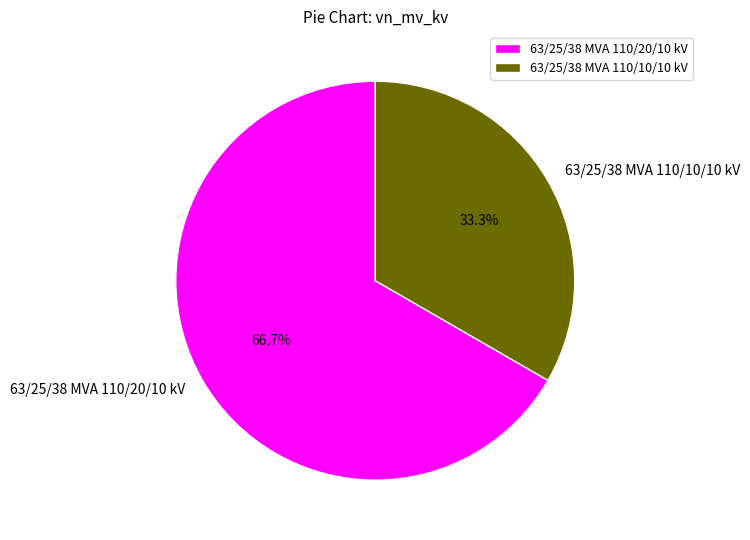

Is there a majority slice in this chart?

Yes